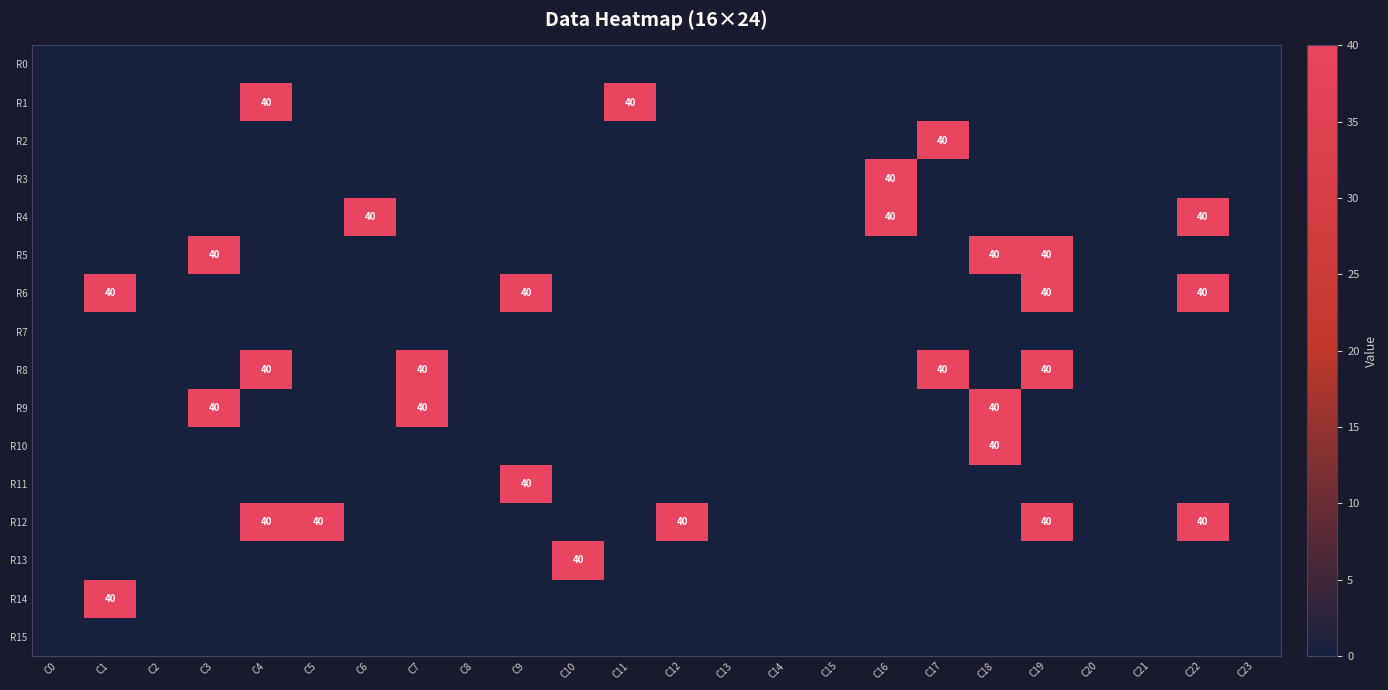

True or false: R13 has a value of 24 at C10.

False